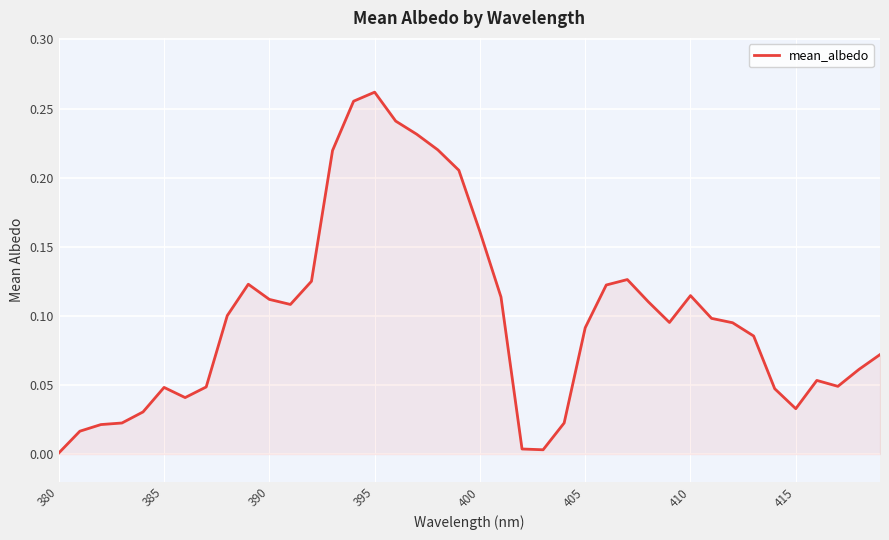

Is it true that the value at 380 is 0.0?

True